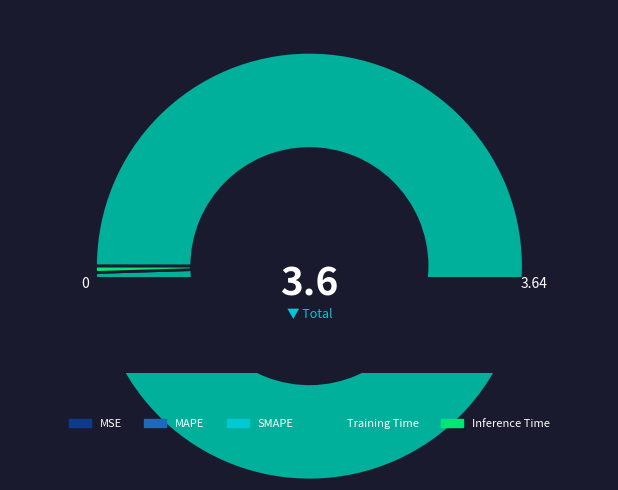

Which slice is the largest?

Training Time